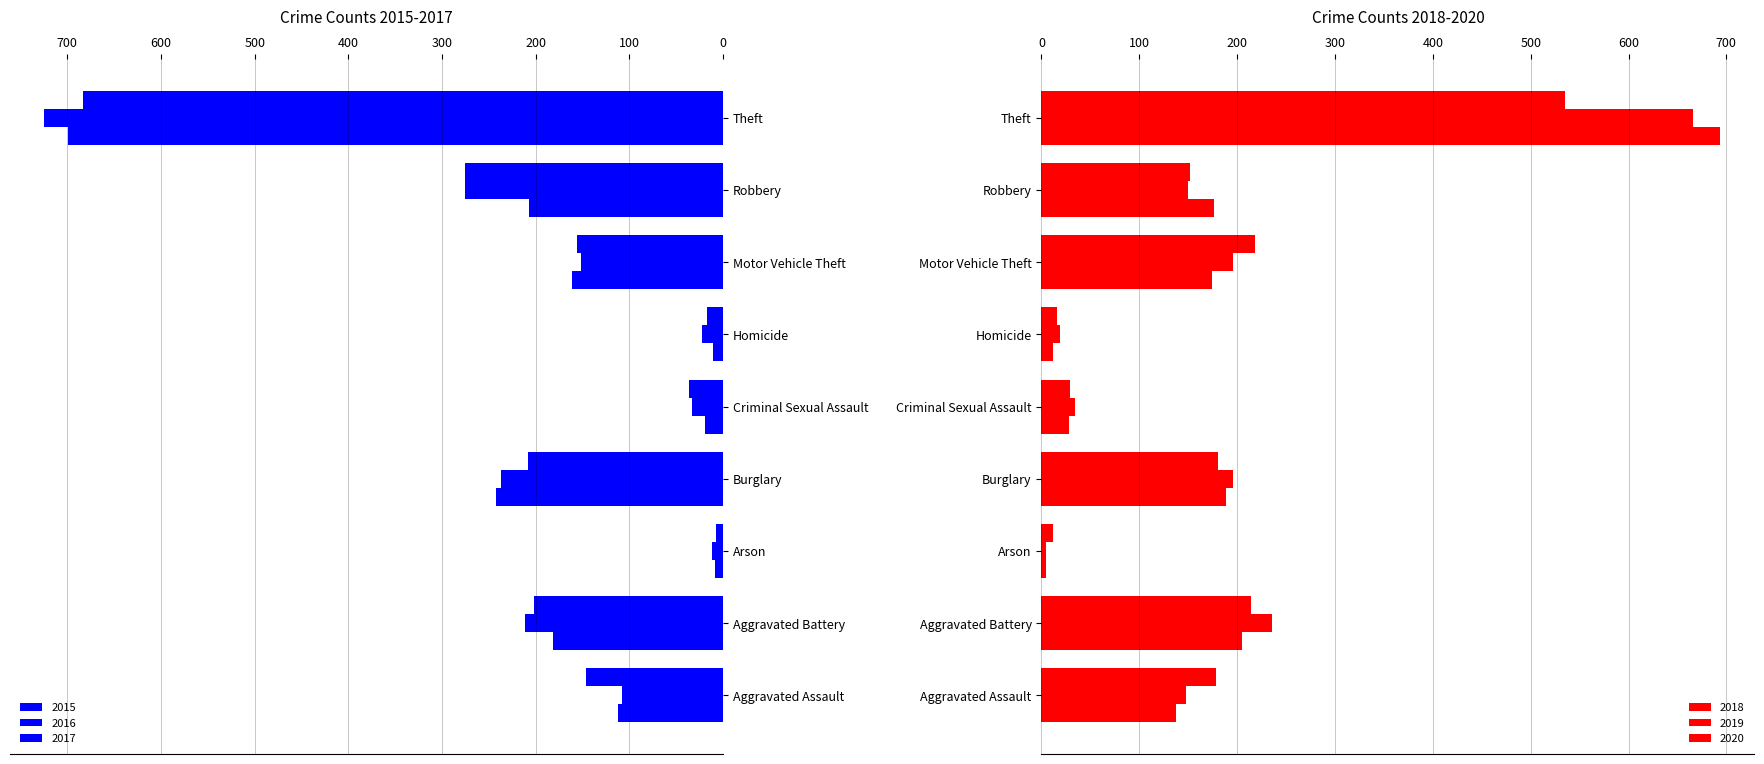

What is the sum of all 2019 values?

1650